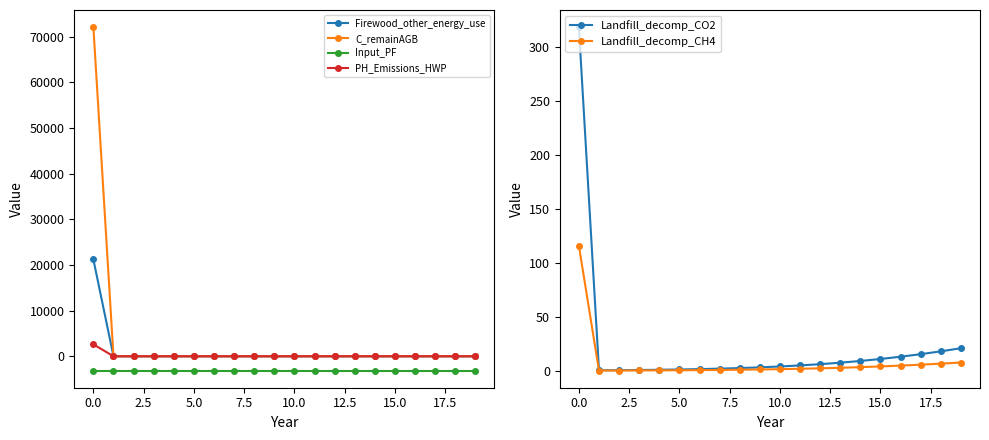

What is the lowest value of the Input_PF series?

-3124.4